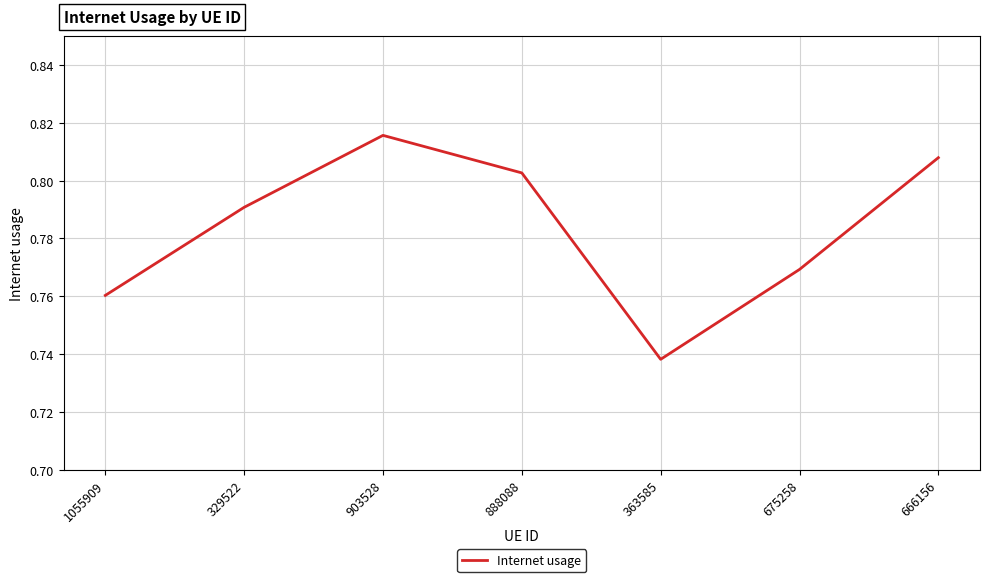

Which category has the highest value across all series?

903528